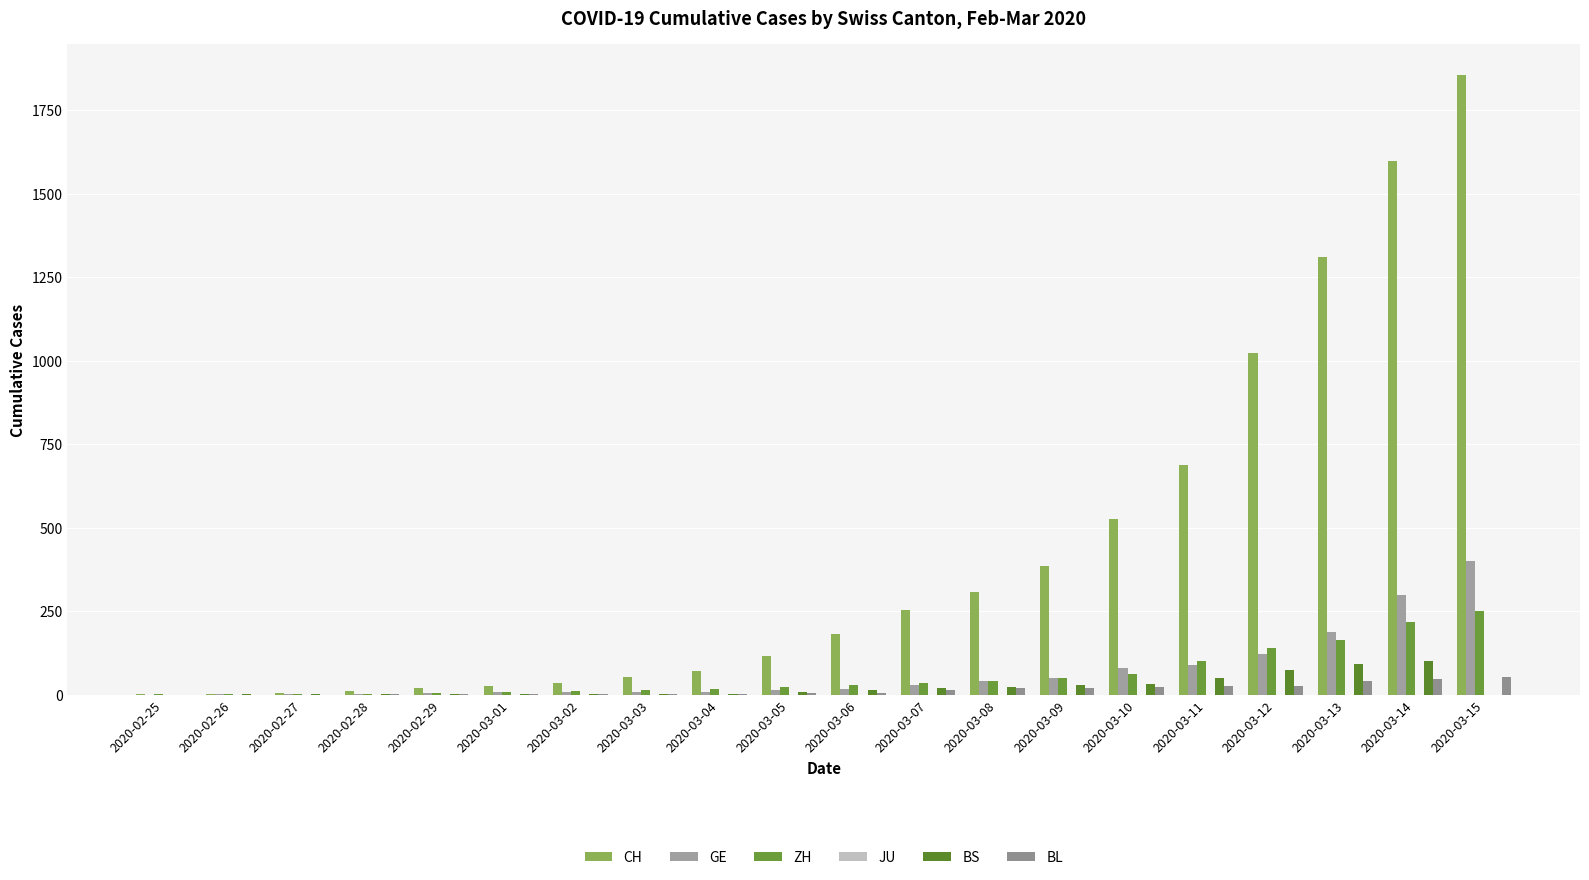

List the labels in order of BL value, largest first.

2020-03-15, 2020-03-14, 2020-03-13, 2020-03-11, 2020-03-12, 2020-03-10, 2020-03-09, 2020-03-08, 2020-03-07, 2020-03-05, 2020-03-06, 2020-02-29, 2020-03-01, 2020-03-02, 2020-03-03, 2020-03-04, 2020-02-28, 2020-02-25, 2020-02-26, 2020-02-27